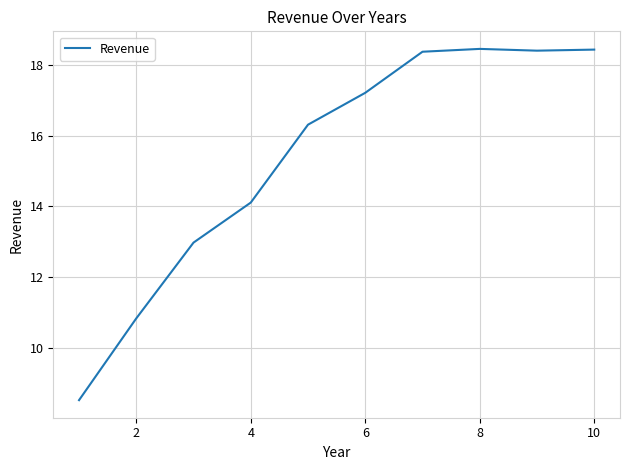

What is the difference between the maximum and minimum values?

9.9